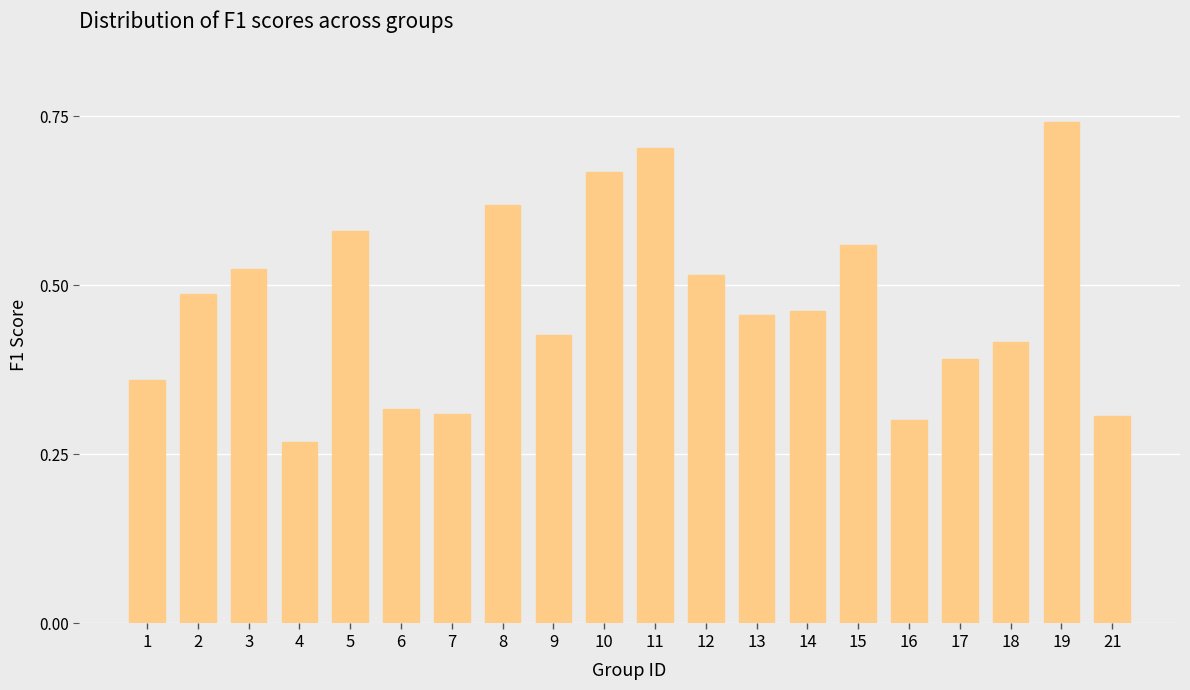

How many bars are there in total?

20